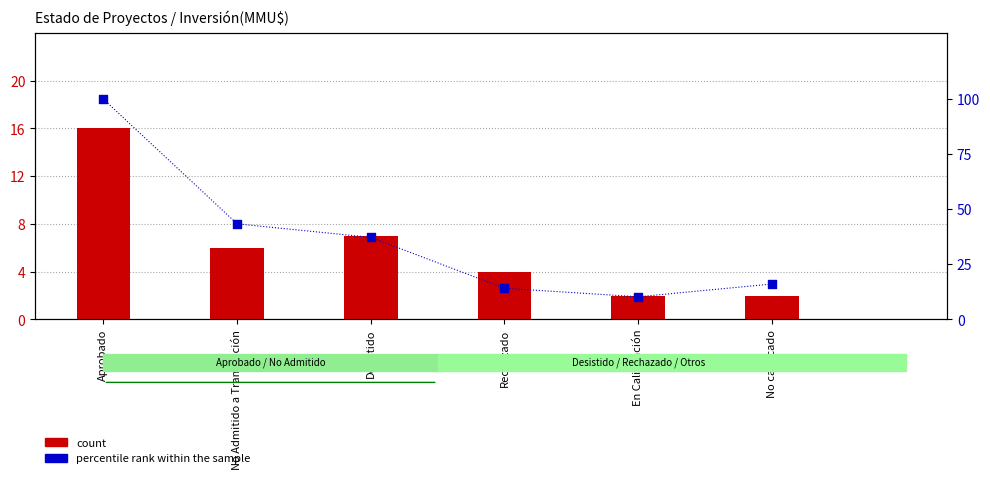

Is the value of percentile rank within the sample at No Admitido a Tramitación greater than the value of count at En Calificación?

Yes